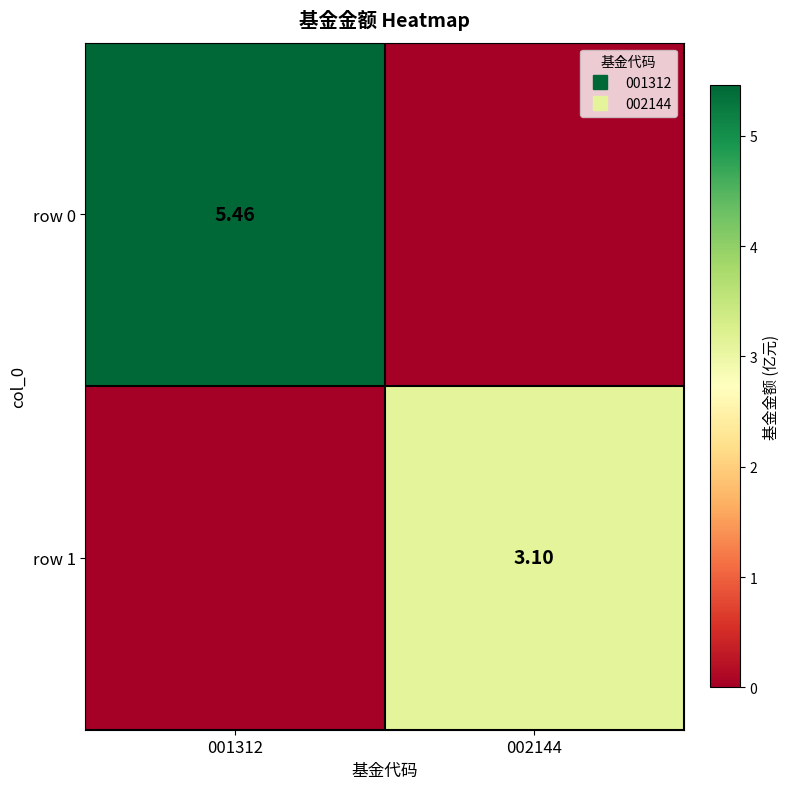

Which series has the widest spread of values?

row 0